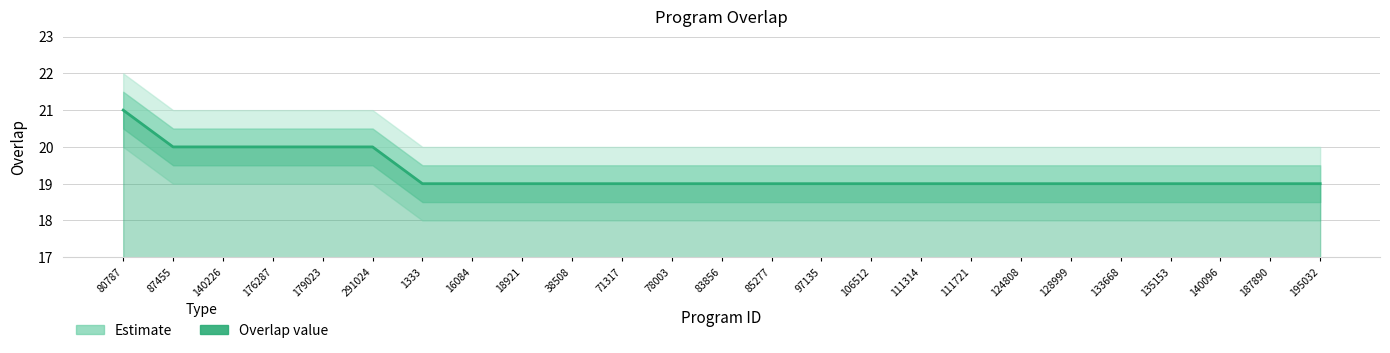

At which category does the chart reach its minimum across all series?

1333